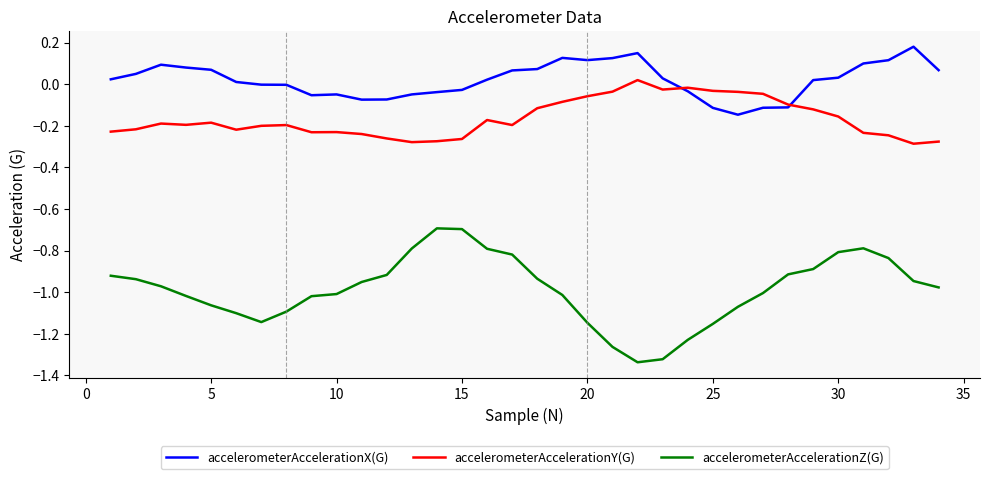

True or false: accelerometerAccelerationX(G) and accelerometerAccelerationZ(G) intersect in this chart.

False